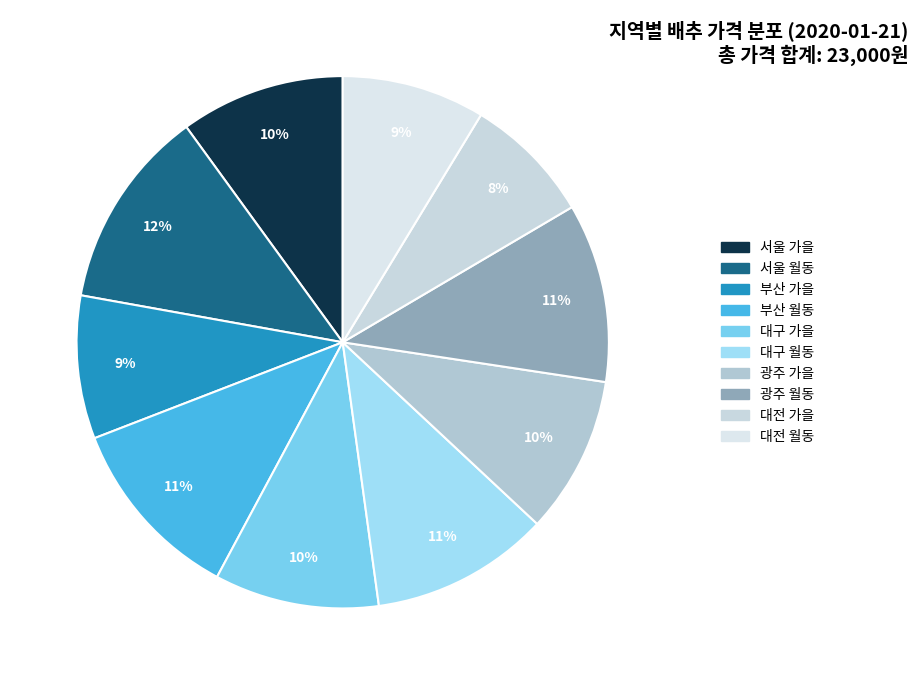

How many segments does this pie chart have?

10